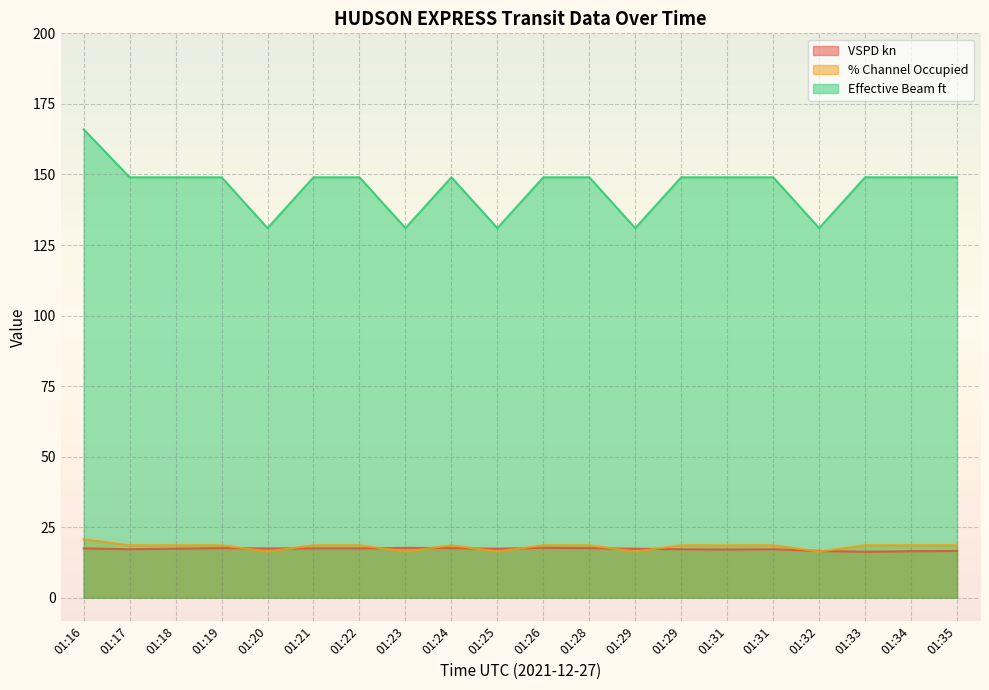

What is the difference between the maximum and minimum values in the % Channel Occupied series?

4.4